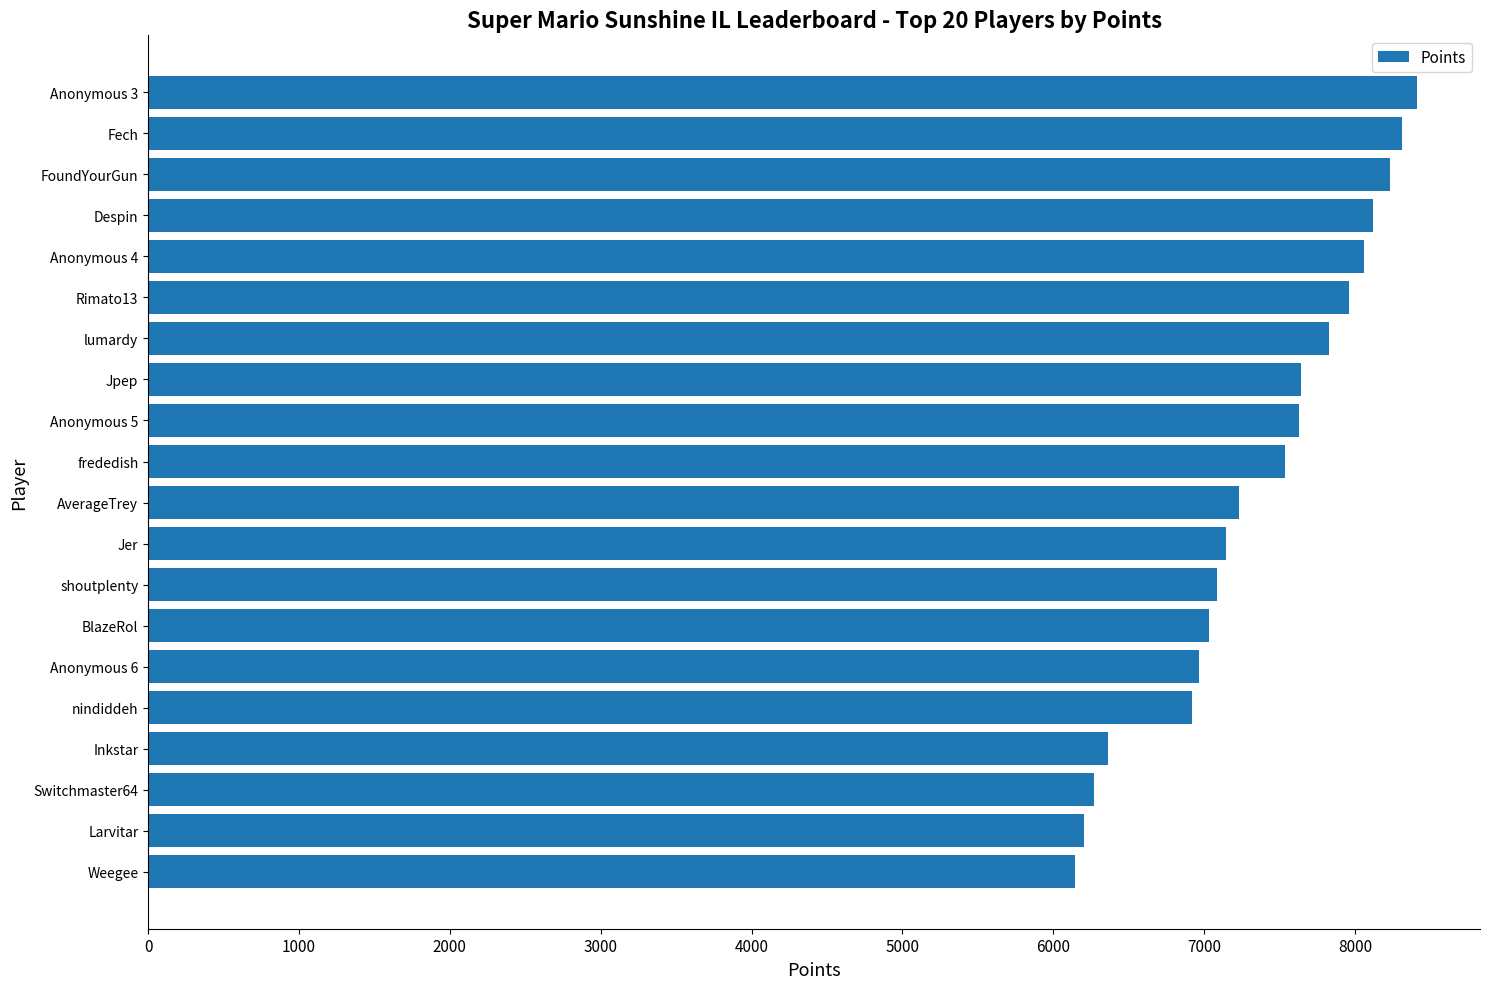

Is it true that the value at Inkstar is 2076?

False